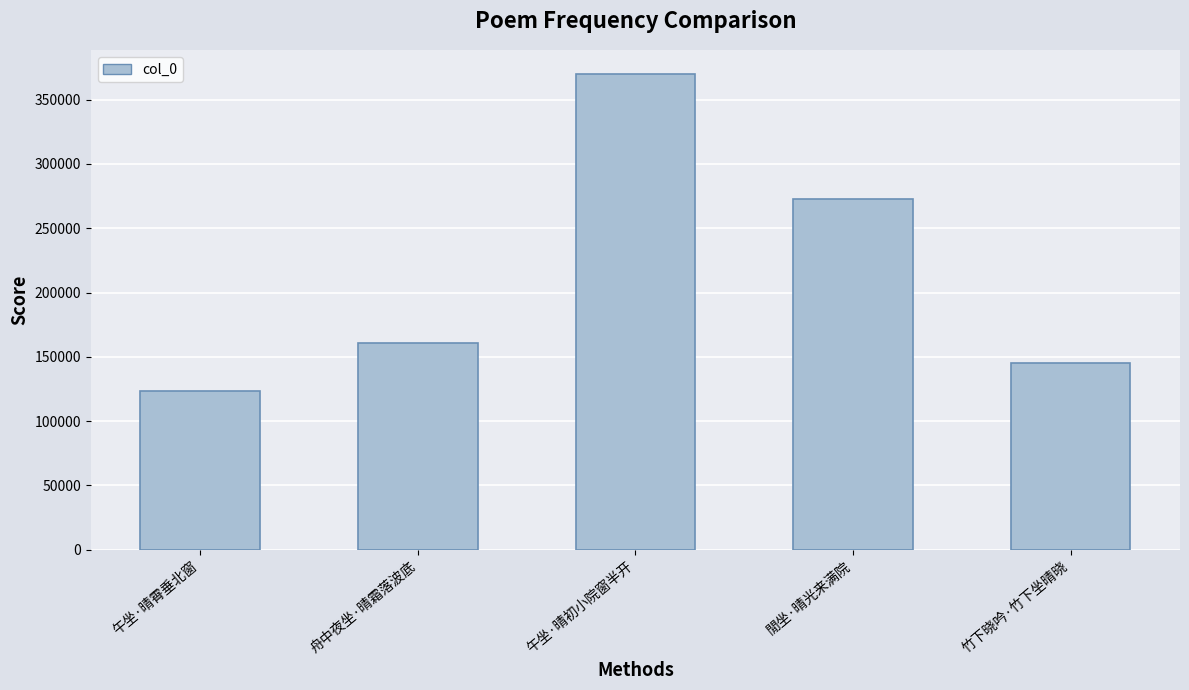

Is it true that the value at 午坐·晴初小院窗半开 is 369901?

True